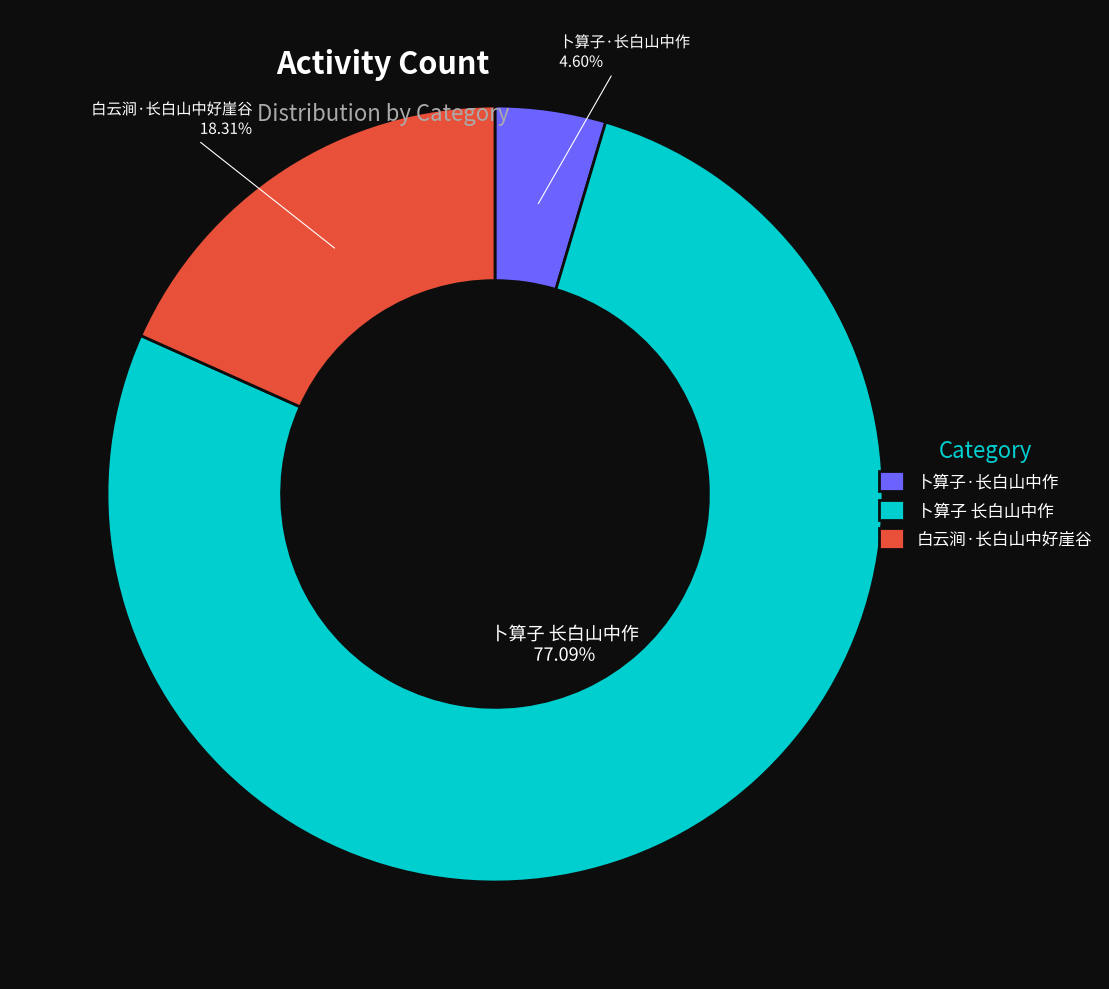

Is there a majority slice in this chart?

Yes